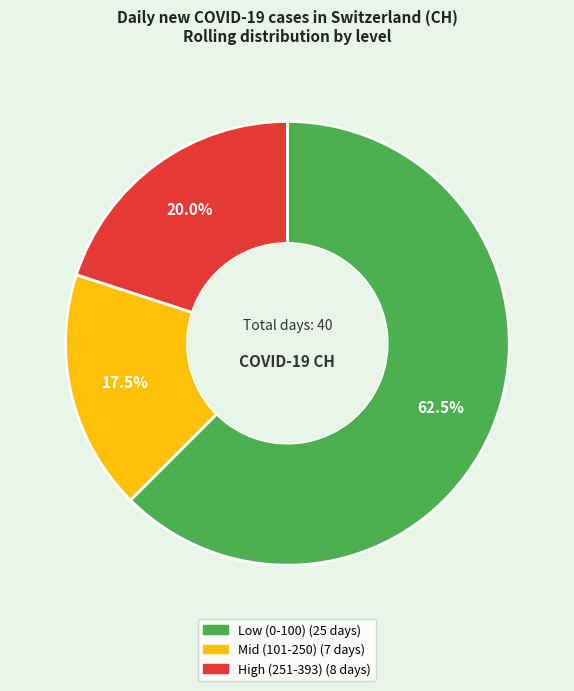

Does any single category account for the majority?

Yes